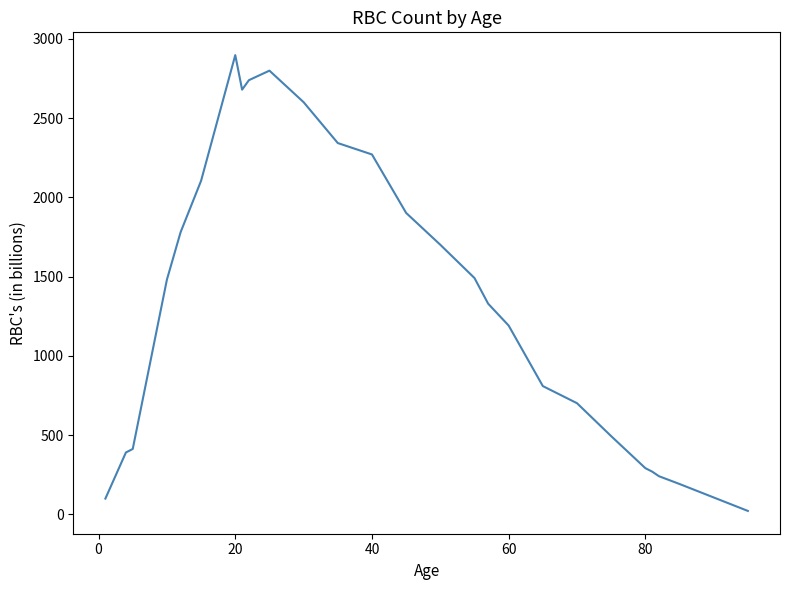

What is the average value?

1355